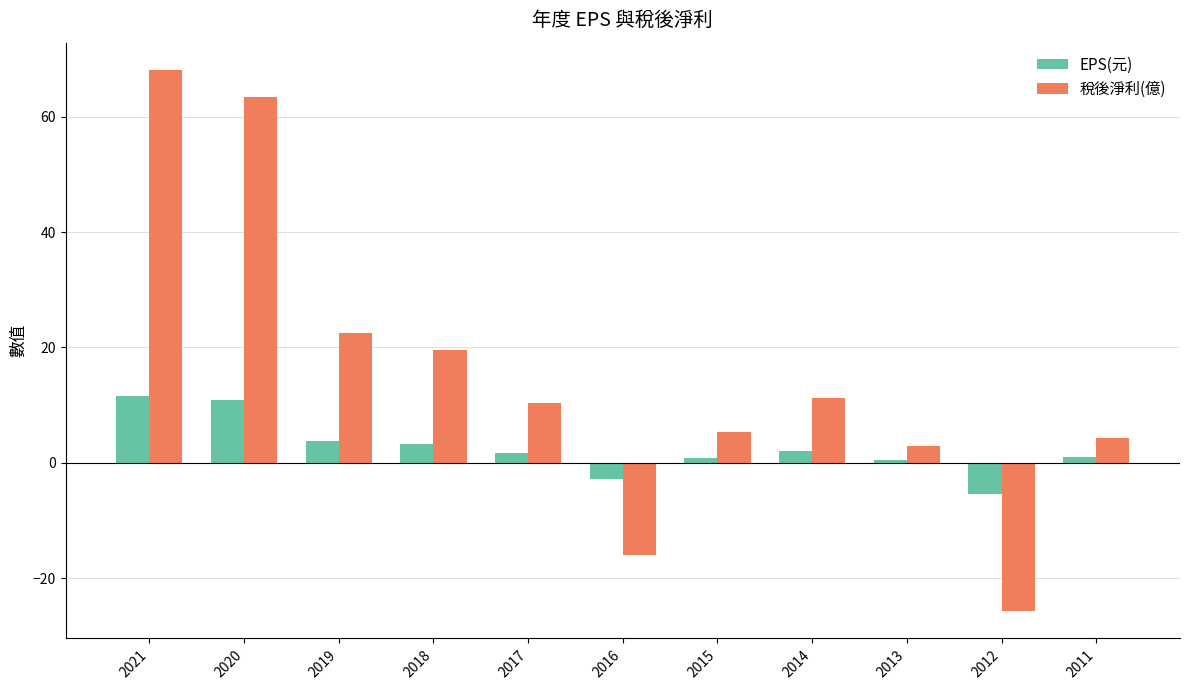

What is the sum of the 稅後淨利(億) values at 2016 and 2012?

-41.6